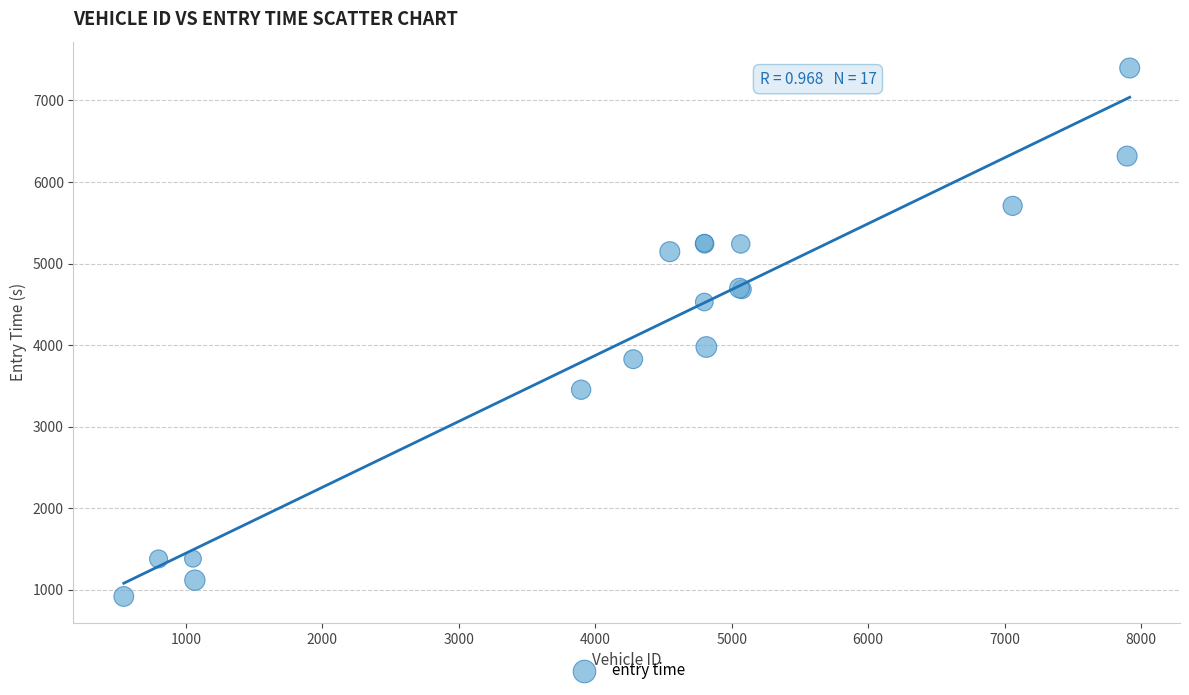

What Y value in the scatter plot is closest to 4158?

3977.2